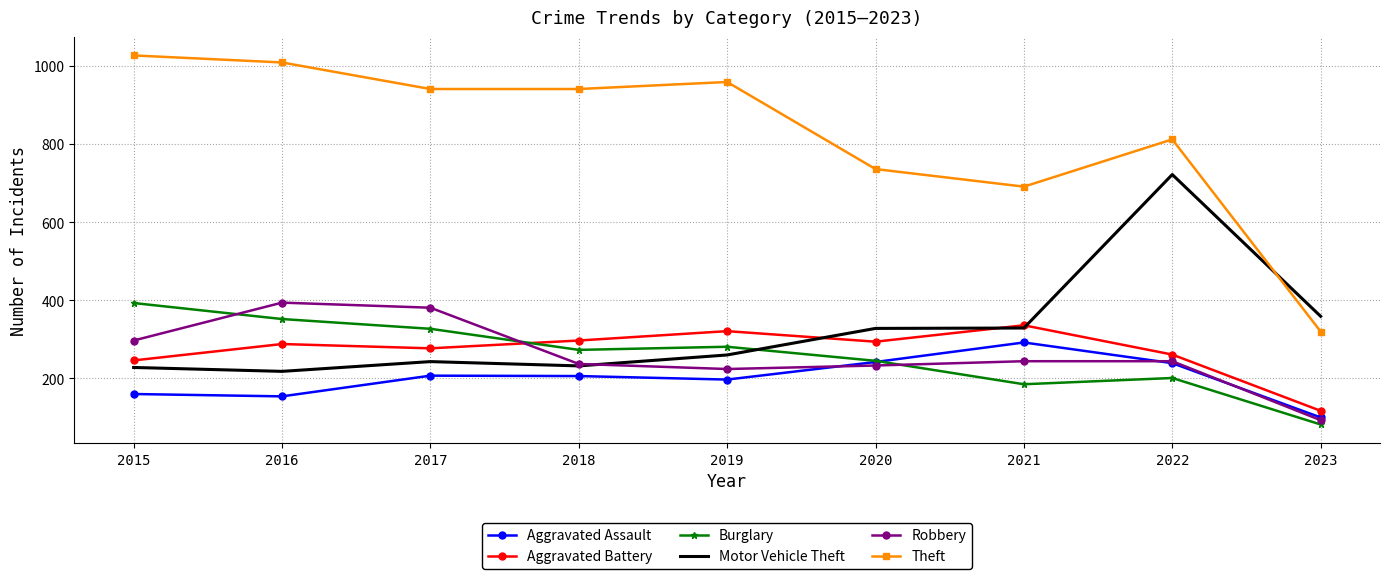

Which series changed the most between 2020 and 2023?

Theft